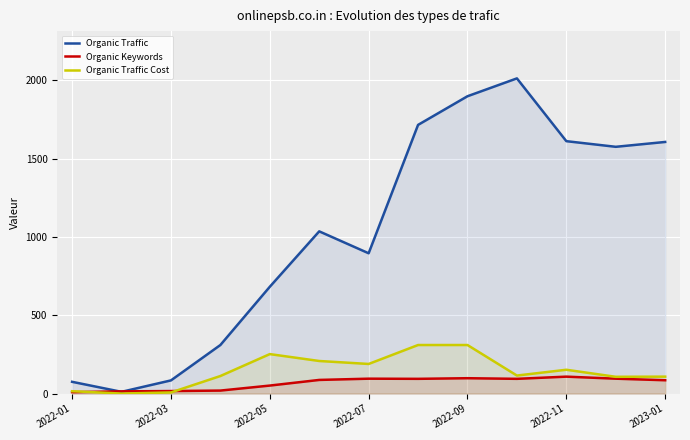

Is it true that Organic Keywords equals 51 at 2022-05?

True